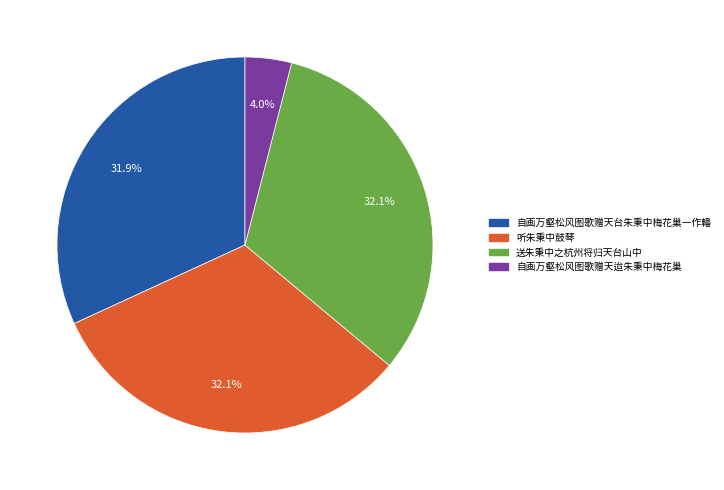

Count the number of slices in the pie.

4